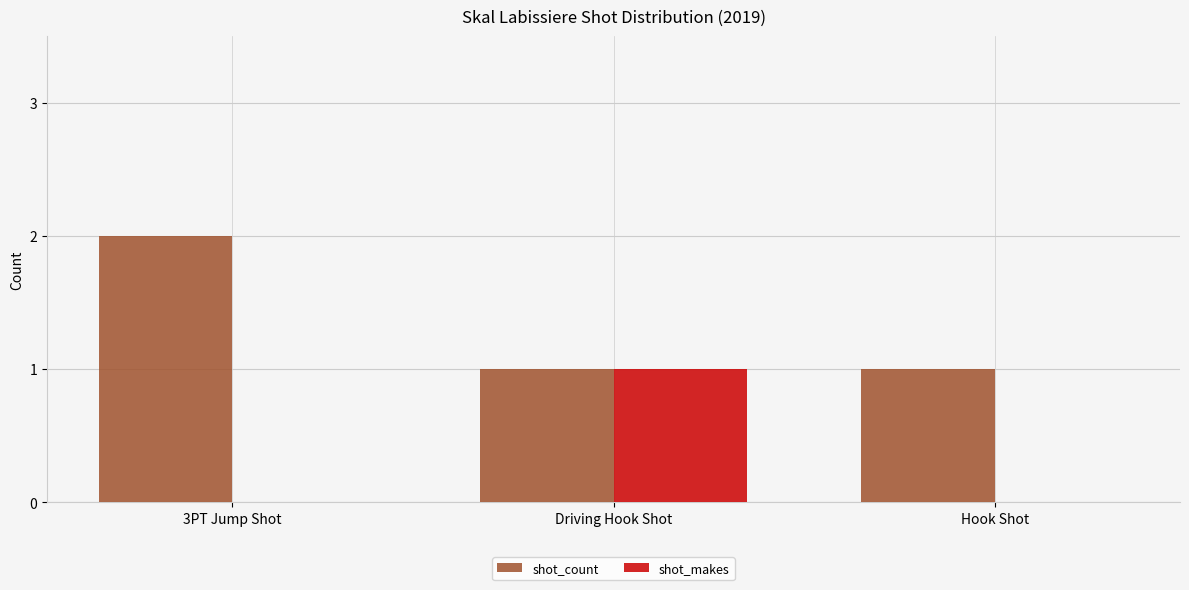

The value of shot_makes at Driving Hook Shot is 2. True or false?

False